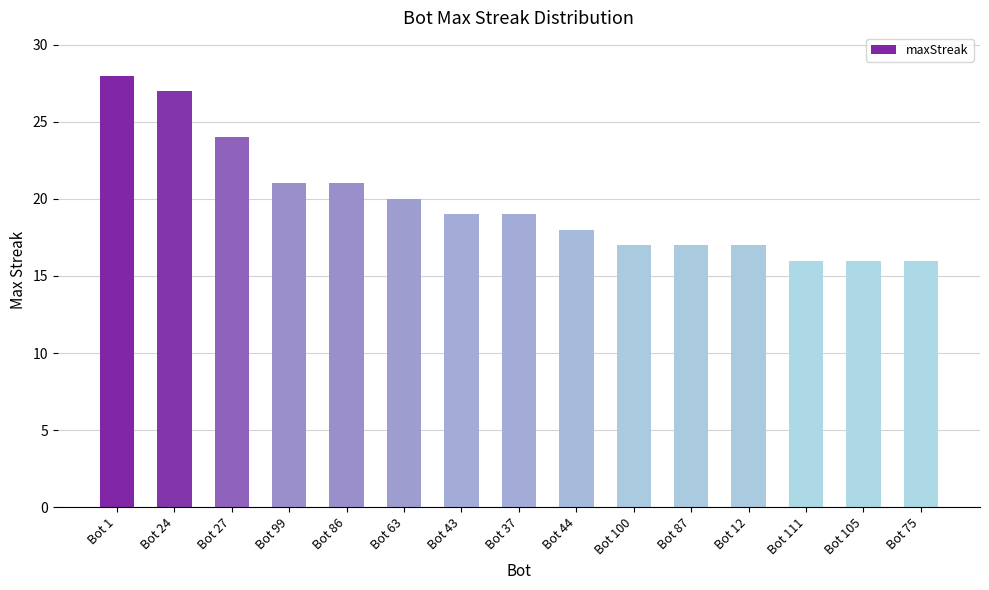

What is the ratio of the value at Bot 105 to the value at Bot 44?

0.9